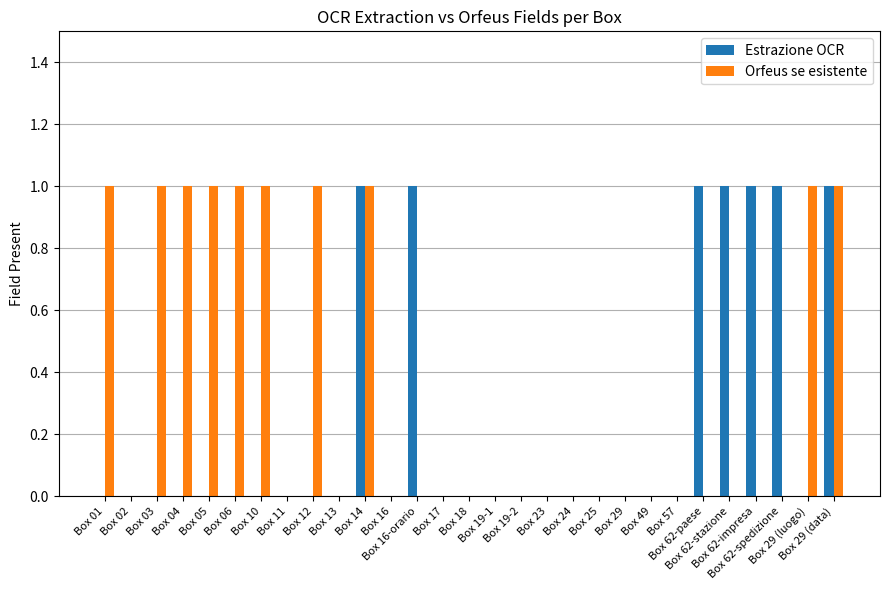

Are the bars grouped side by side (vs. stacked)?

Yes